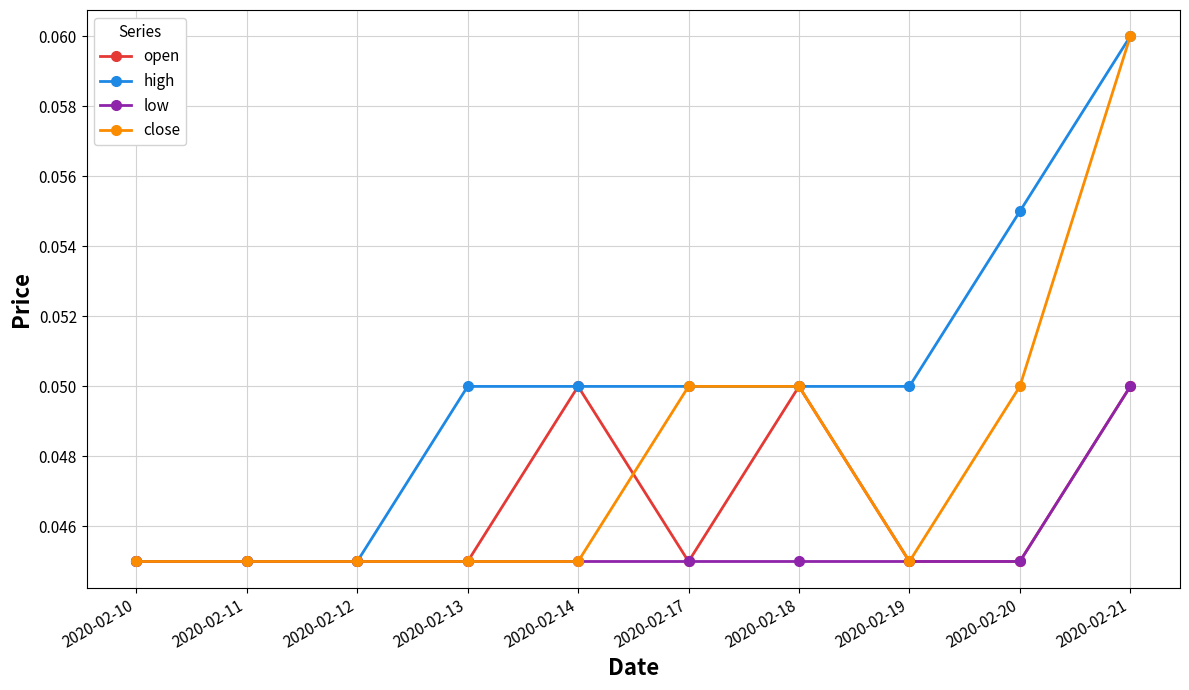

What are all the series names shown in the legend?

open, high, low, close